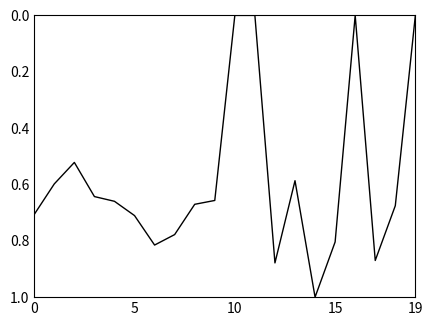

What is the greatest value displayed?

1.0